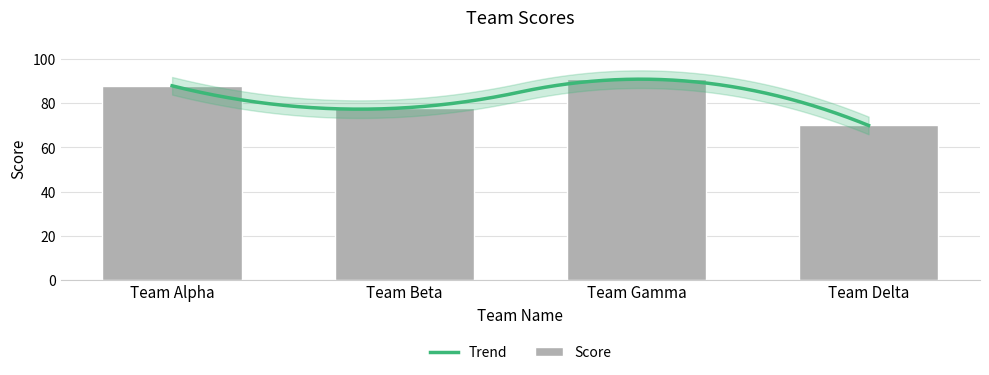

Where does the data first go above 88?

Team Gamma